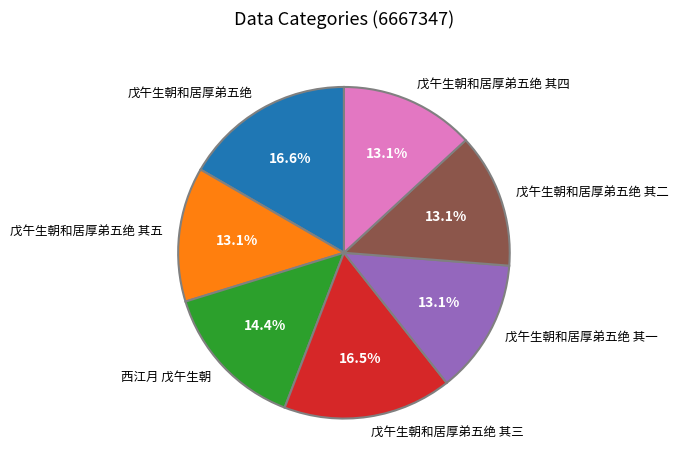

How many slices are in this pie chart?

7